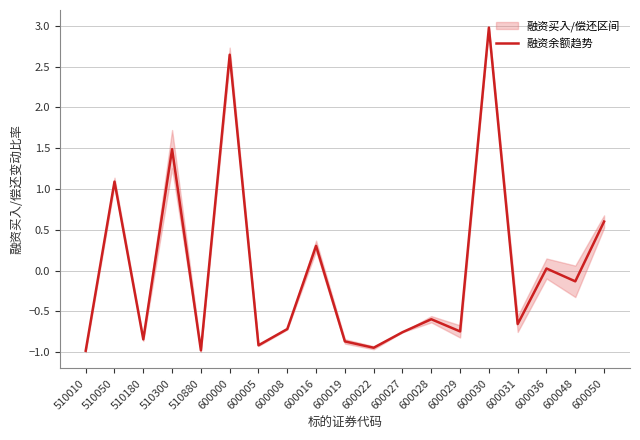

At which label is the value closest to 0?

600036